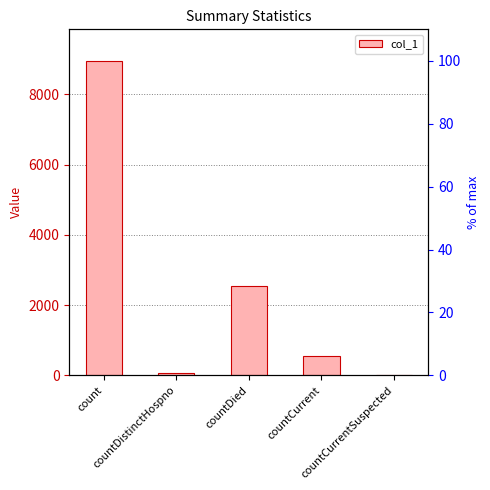

Rank the categories by value from highest to lowest.

count, countDied, countCurrent, countDistinctHospno, countCurrentSuspected